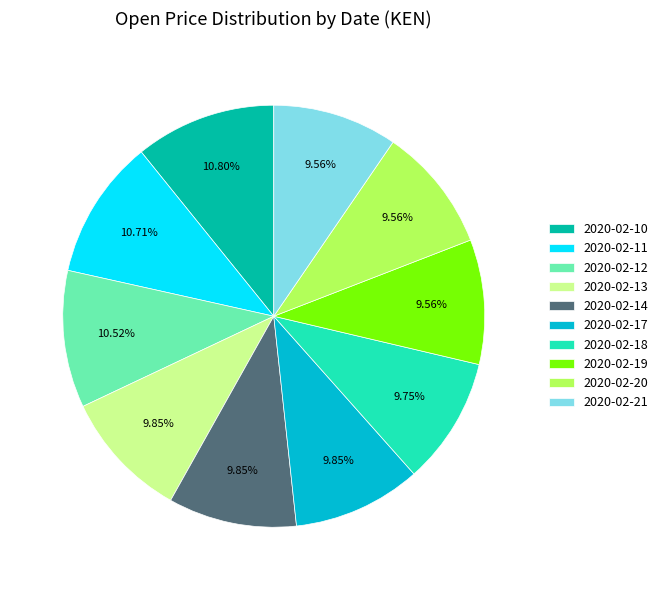

To the nearest percent, what percentage of the pie is 2020-02-17?

10%